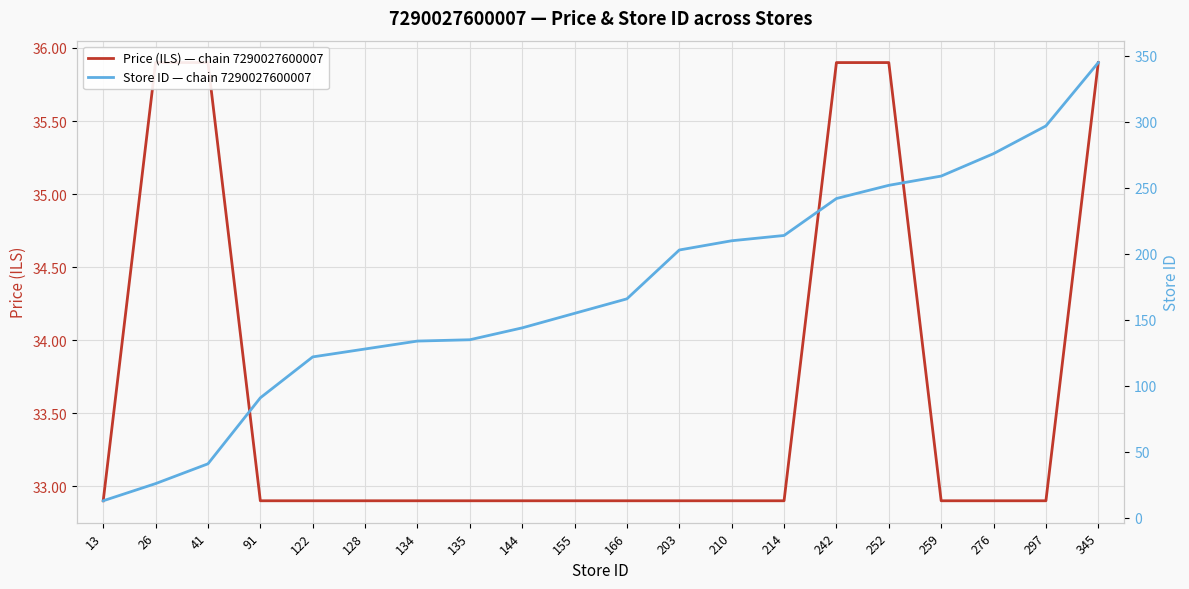

What is the difference between the Store ID — chain 7290027600007 values at 122 and 214?

92.0